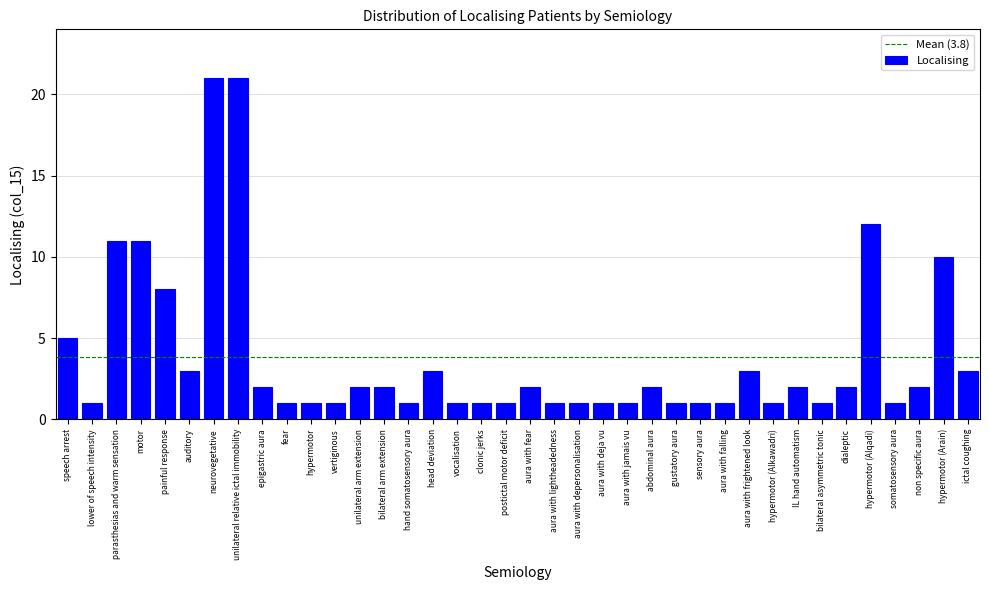

What is the change in value from parasthesias and warm sensation to unilateral arm extension?

-9